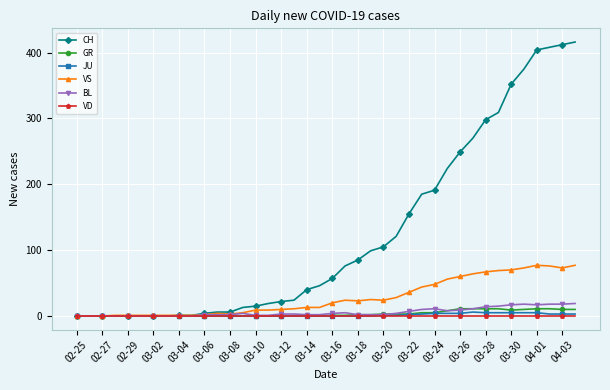

At how many categories does at least one series exceed 337?

6